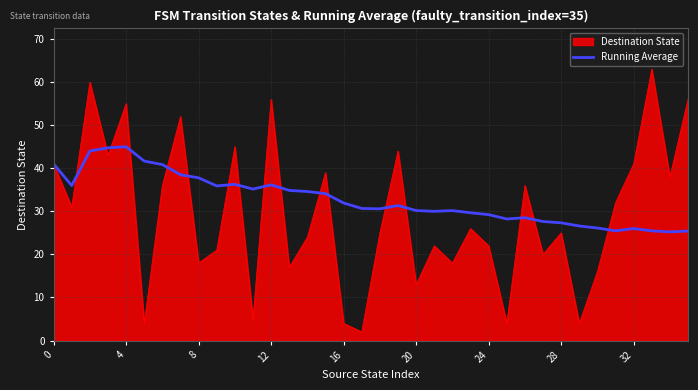

Which series has the widest spread of values?

Destination State